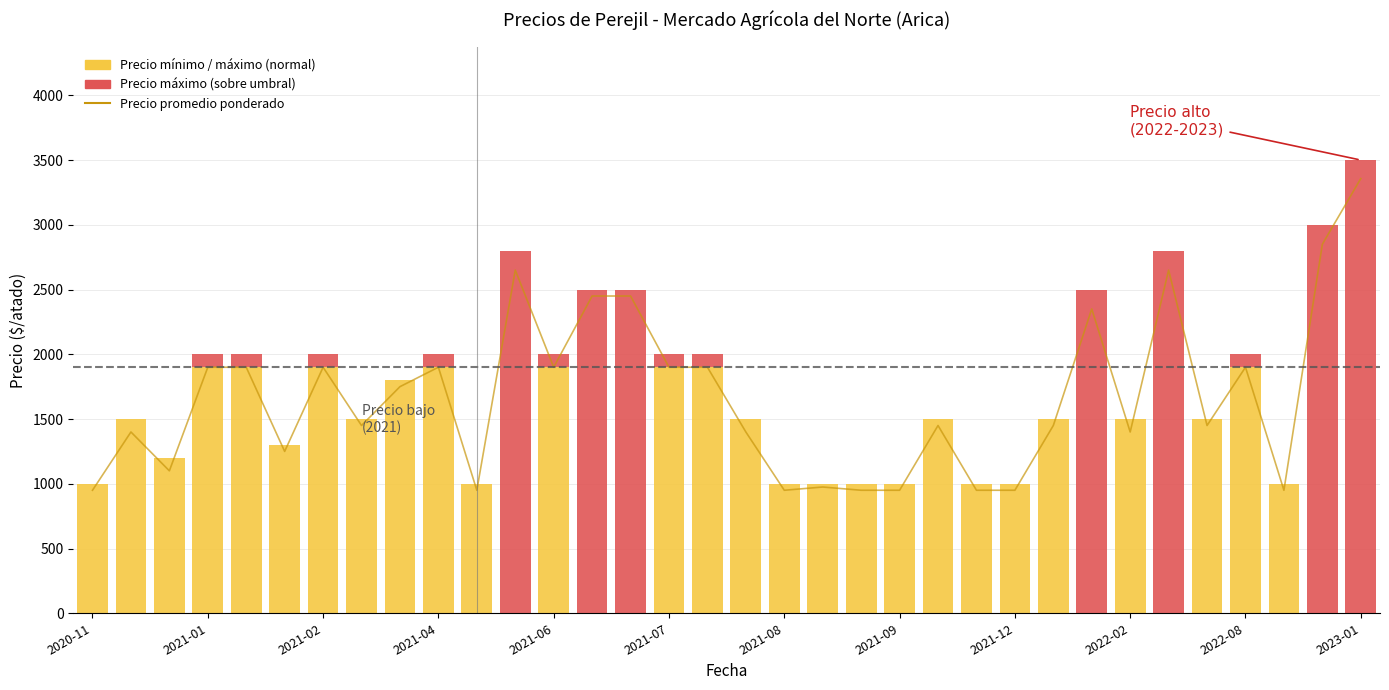

What is the average value?

1666